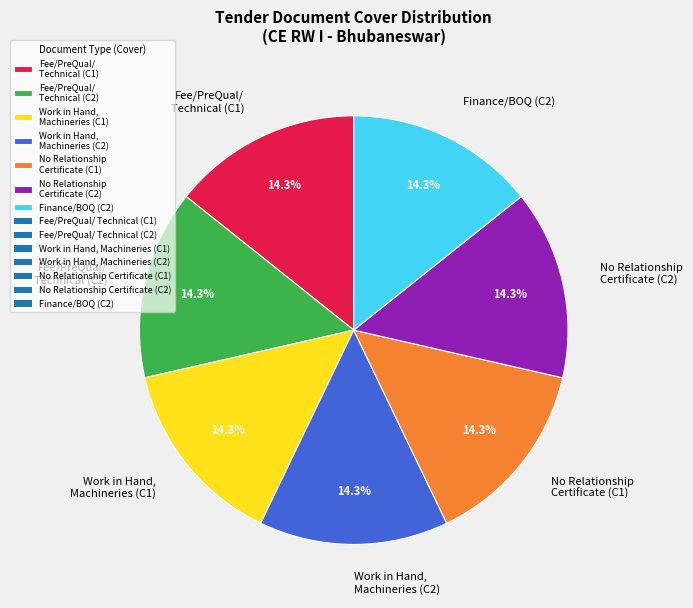

Approximately how many times larger is the value at No Relationship Certificate (C2) compared to Fee/PreQual/ Technical (C1)?

1.0